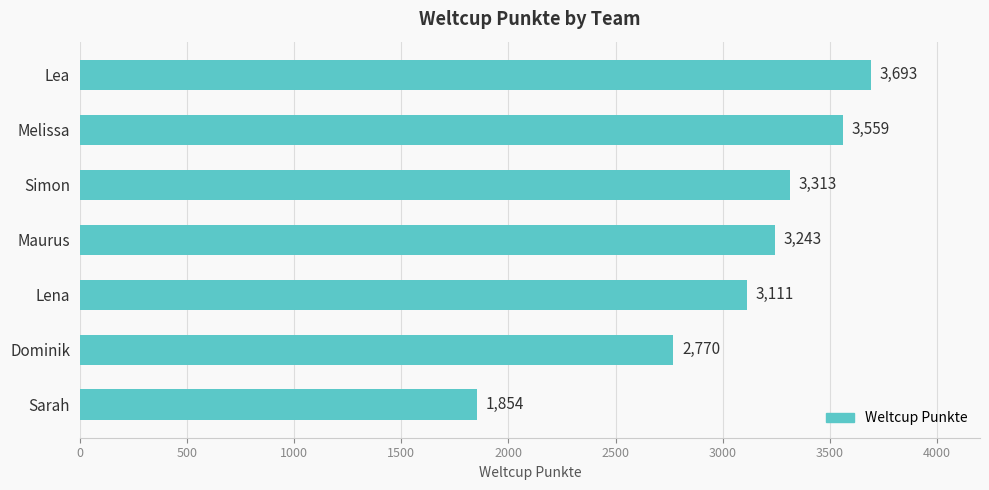

List the labels in order of value, smallest first.

Sarah, Dominik, Lena, Maurus, Simon, Melissa, Lea